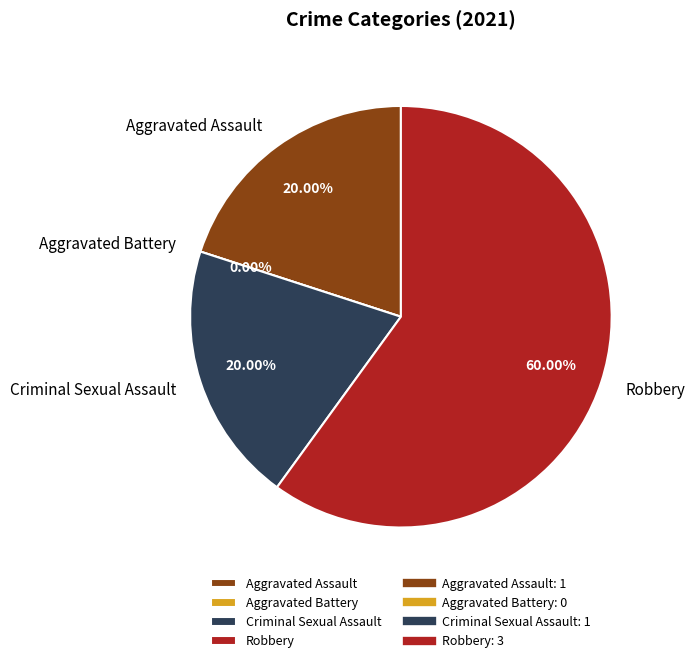

Does Aggravated Assault account for over 50% of the chart?

No